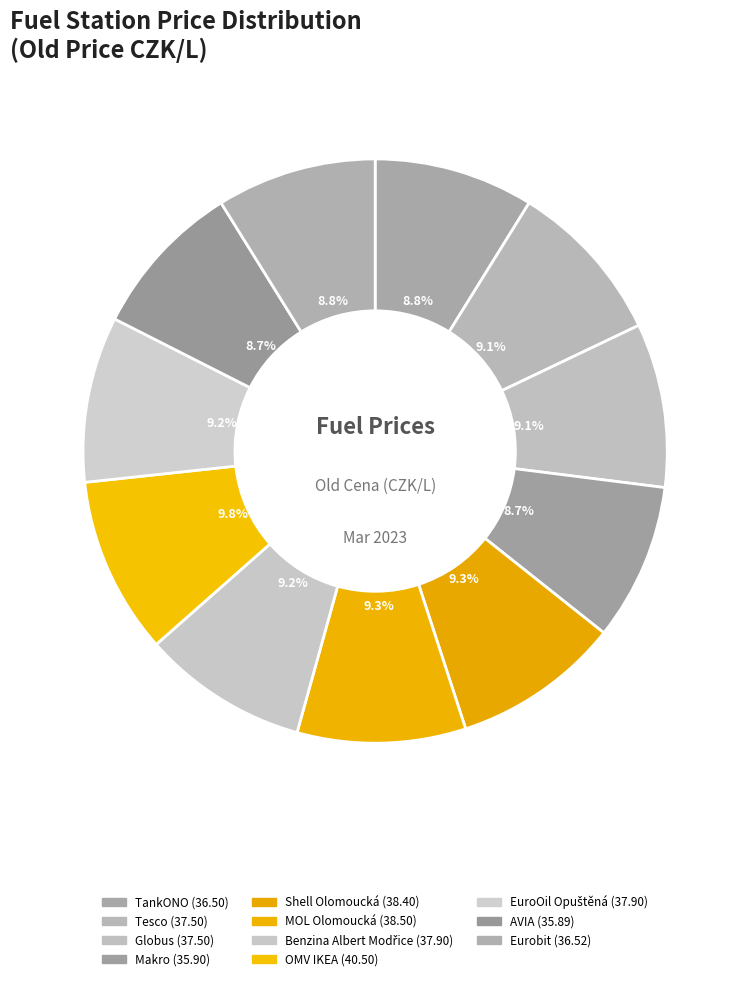

To the nearest percent, what is the combined percentage of Shell Olomoucká and TankONO?

18%